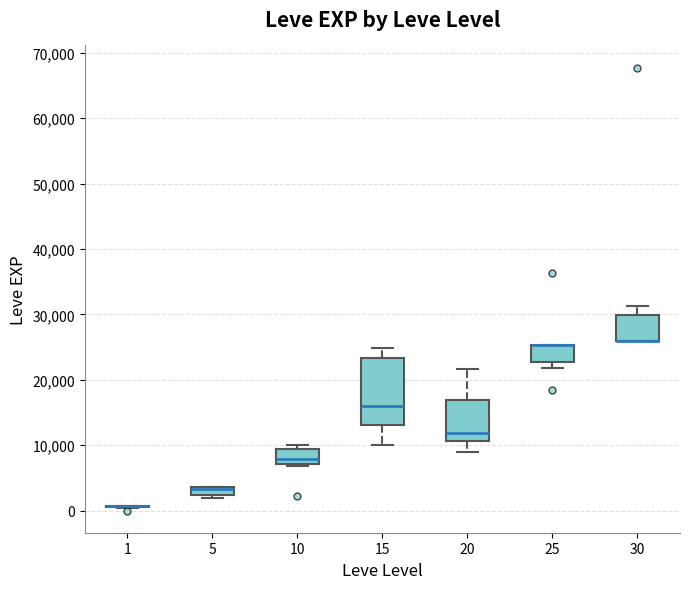

Which box is the tallest, from its lower edge to its upper edge?

15